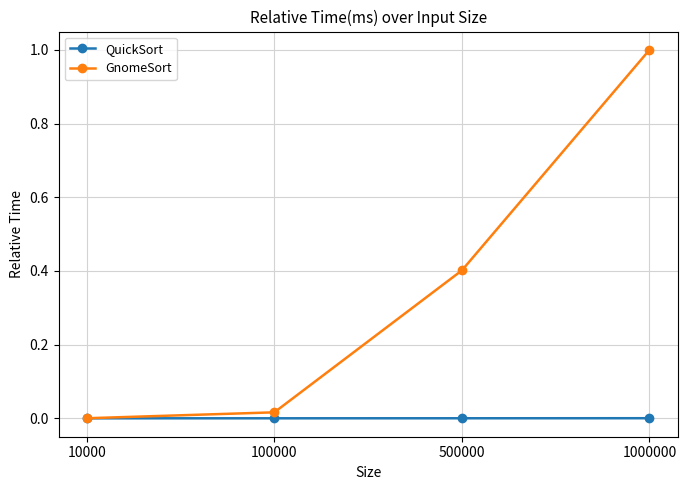

At which category is the sum across all series the highest?

1000000